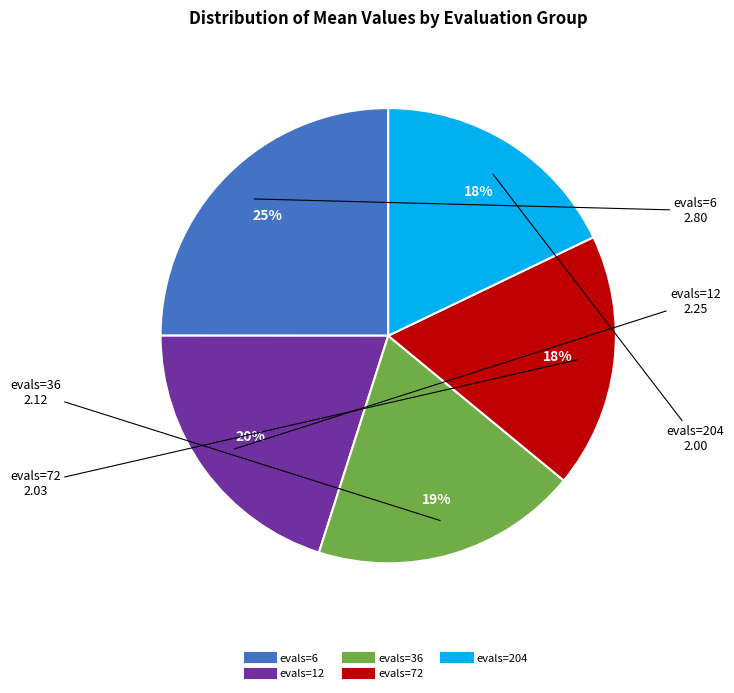

What is the ratio of the value at evals=6 to the value at evals=36?

1.3